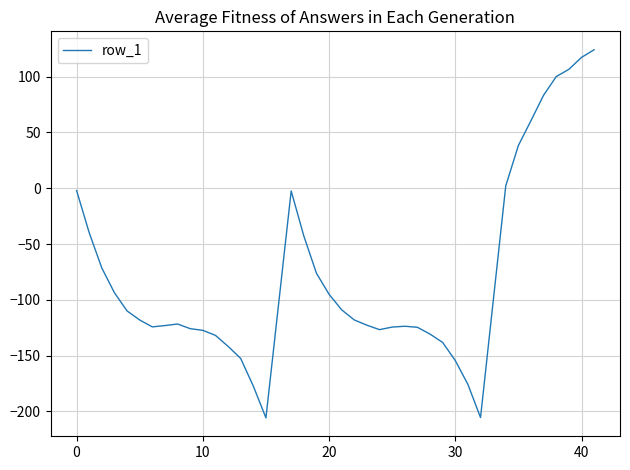

What is the difference between the maximum and minimum values?

329.9